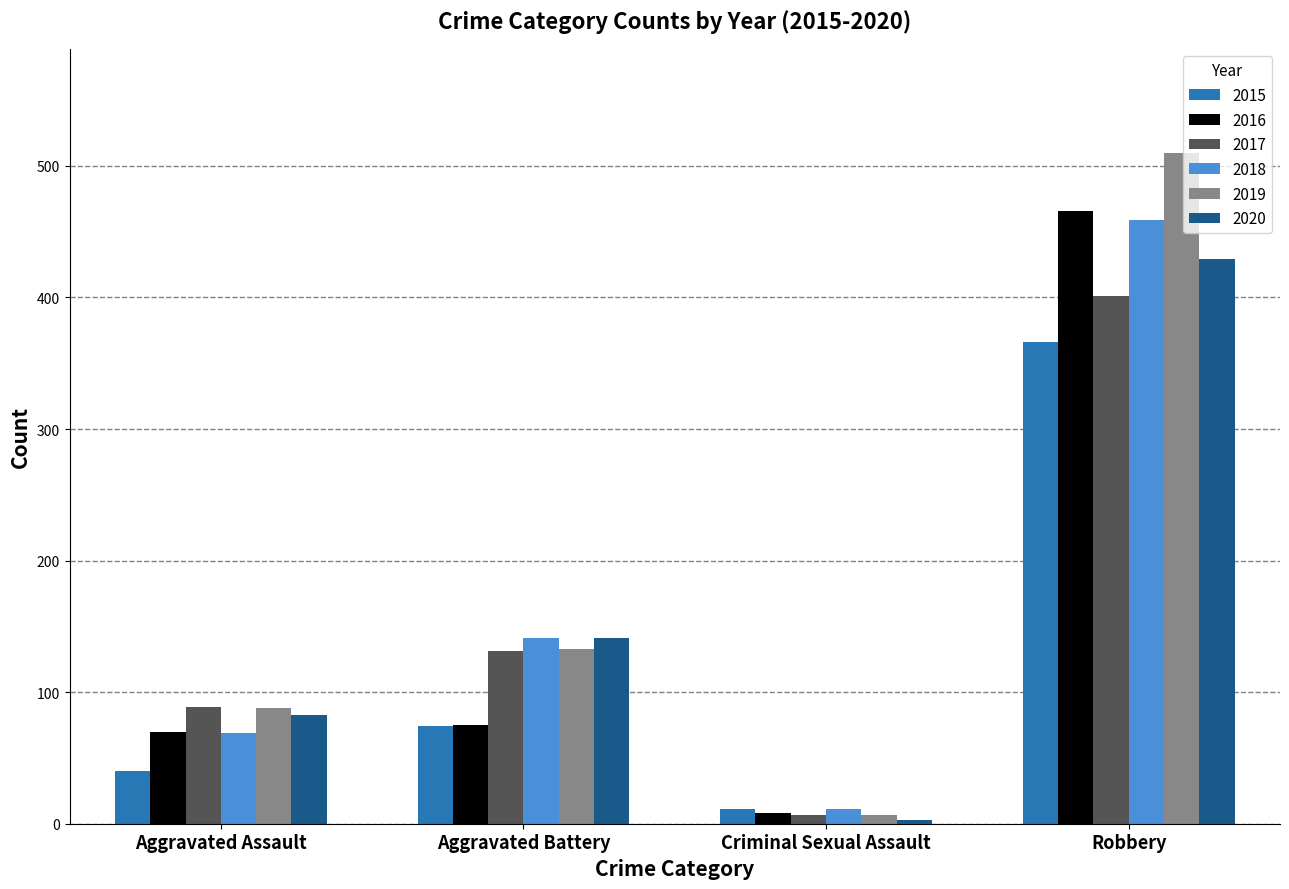

At which category is the sum across all series the highest?

Robbery